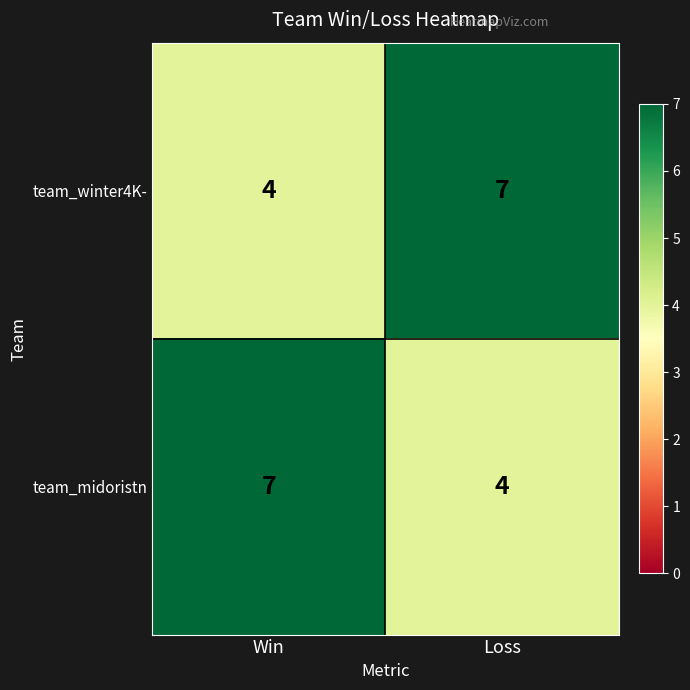

Where is team_winter4K- nearest to the value 5?

Win